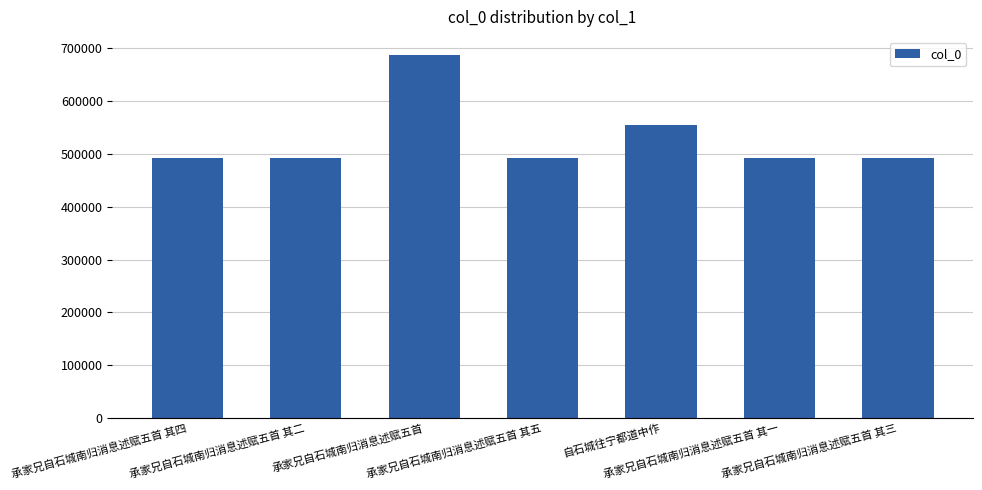

What is the minimum value shown in the chart?

492169